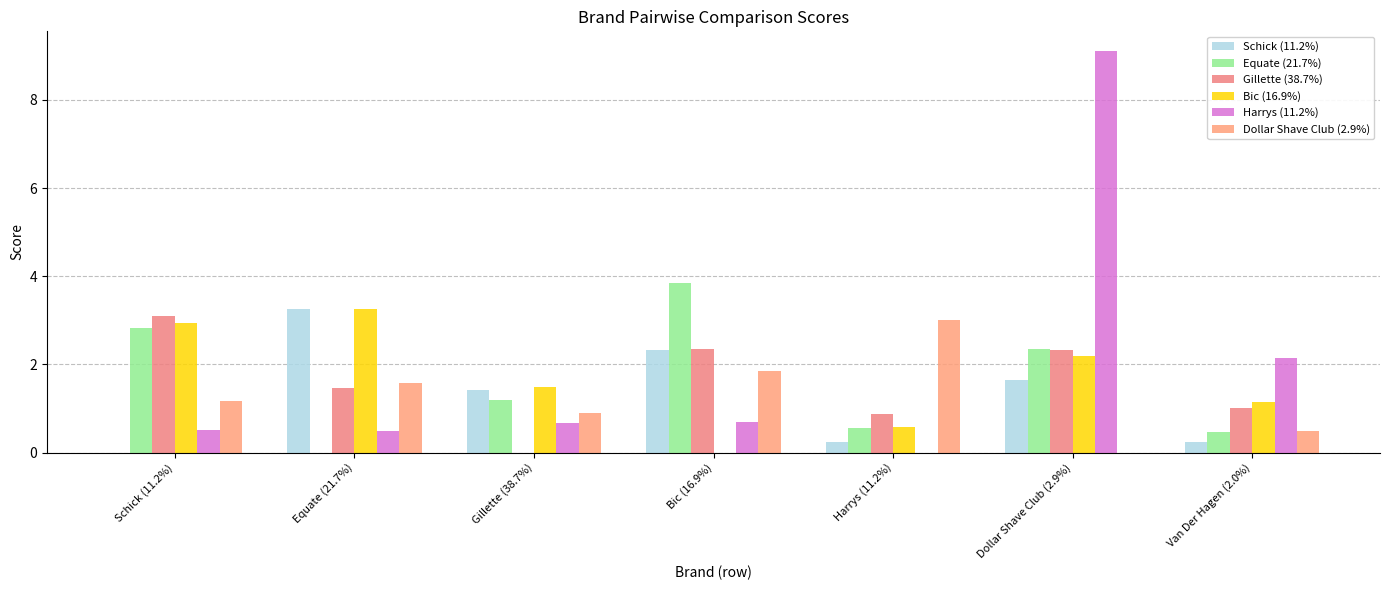

What is the sum of the Equate (21.7%) values at Harrys (11.2%) and Gillette (38.7%)?

1.7